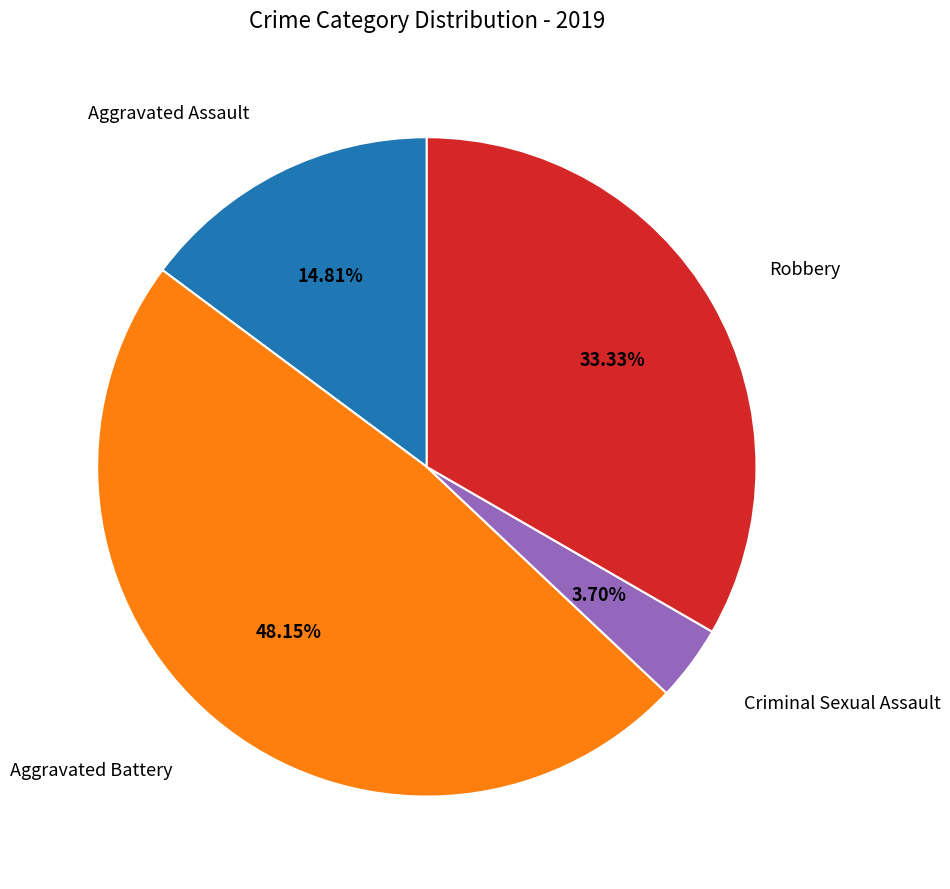

To the nearest percent, what is the difference between the largest and smallest slice percentages?

44%